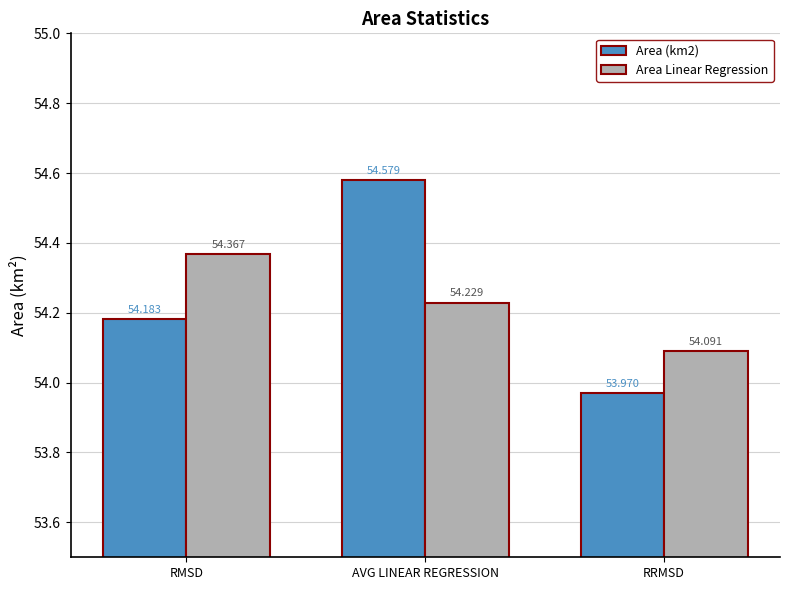

The Area Linear Regression series shows 28.0 at AVG LINEAR REGRESSION. True or false?

False